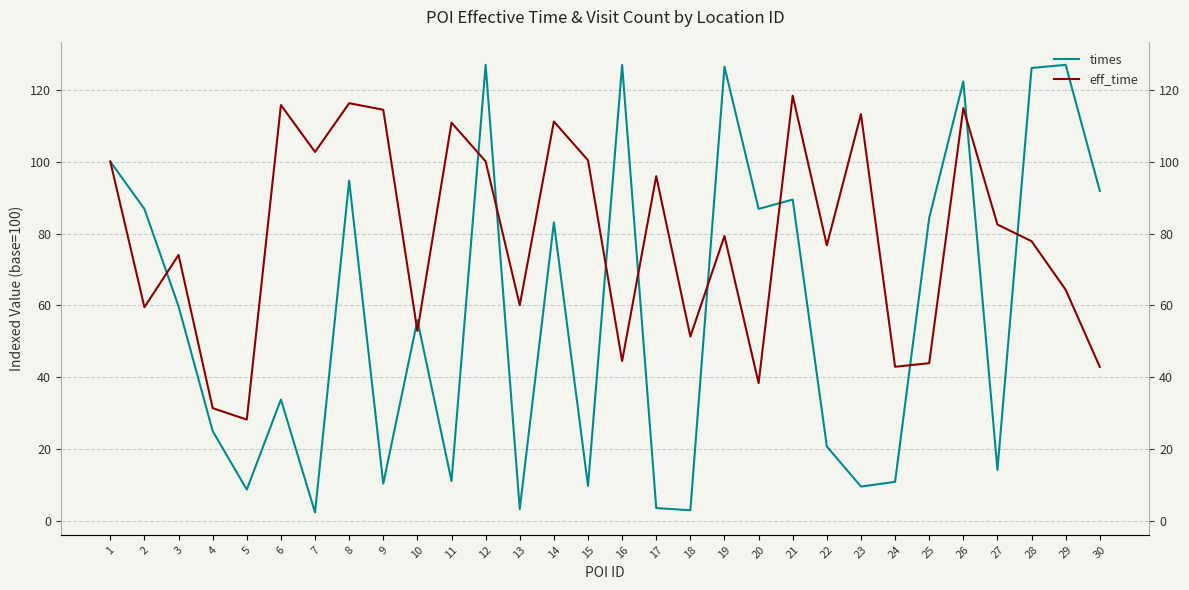

Between 10 and 14, which series saw the biggest shift?

eff_time